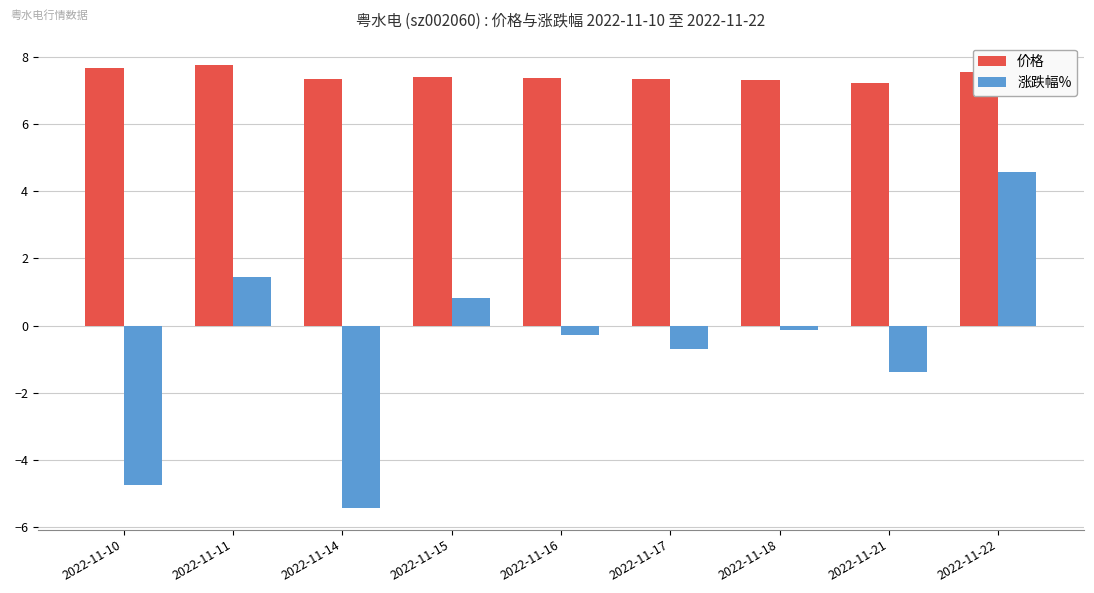

What is the difference between the second highest and second lowest values in the 涨跌幅% series?

6.2